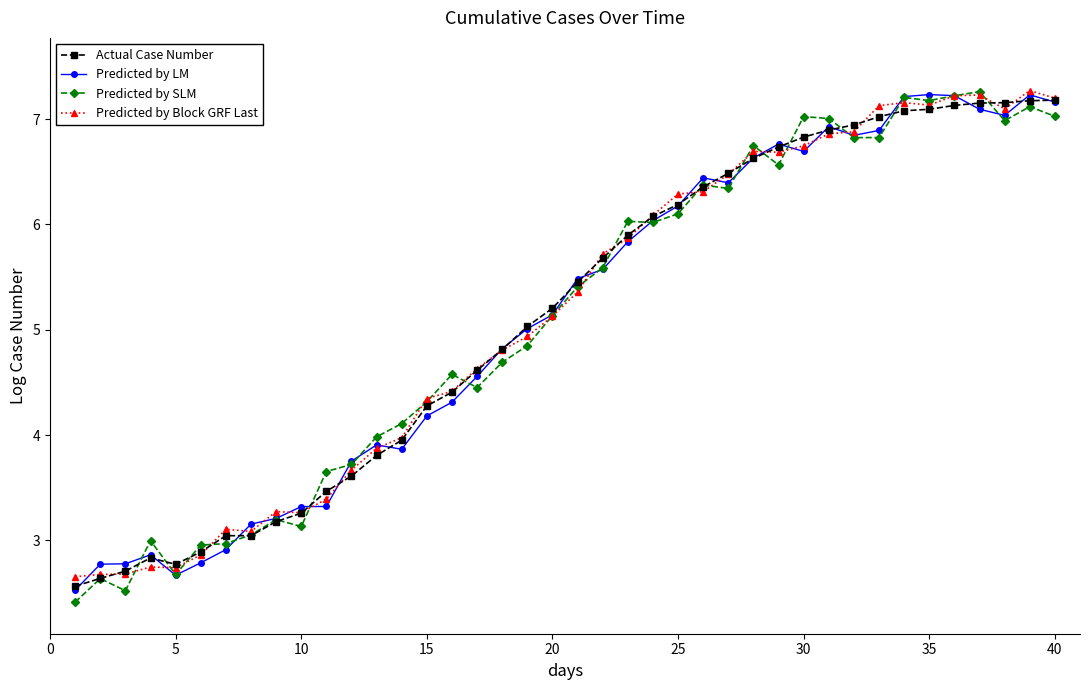

What is the greatest value displayed?

7.3